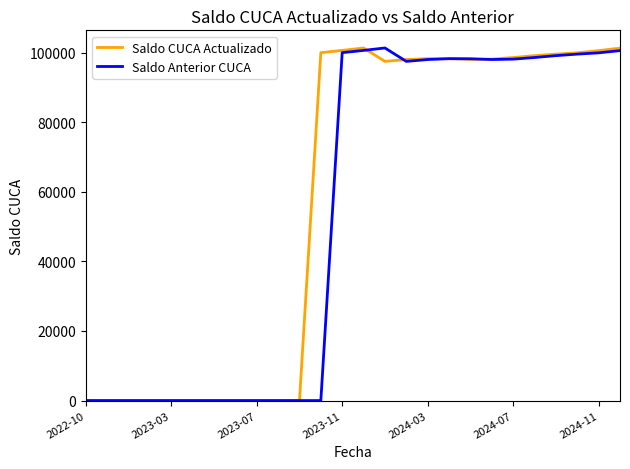

What is the maximum value shown in the chart?

101344.5